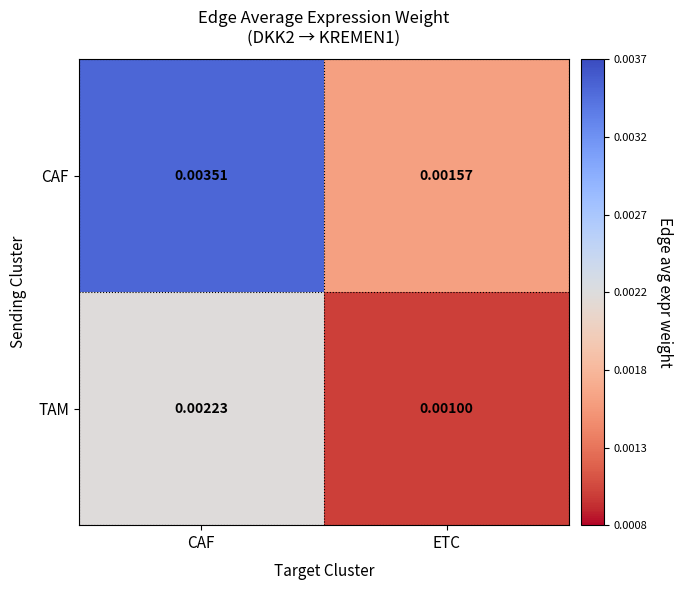

Is the value of TAM at ETC greater than the value of CAF at CAF?

No